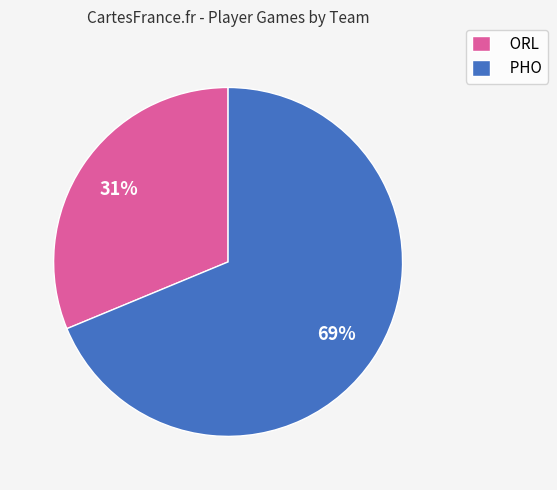

Rank the categories by value from highest to lowest.

PHO, ORL